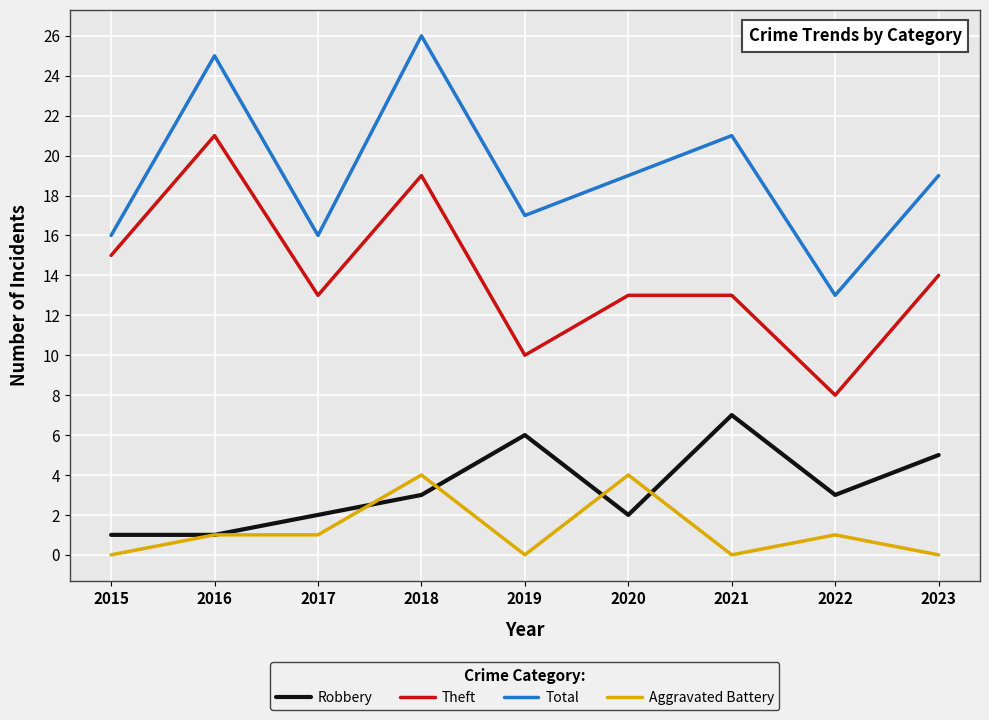

Which series has the largest total across all categories?

Total